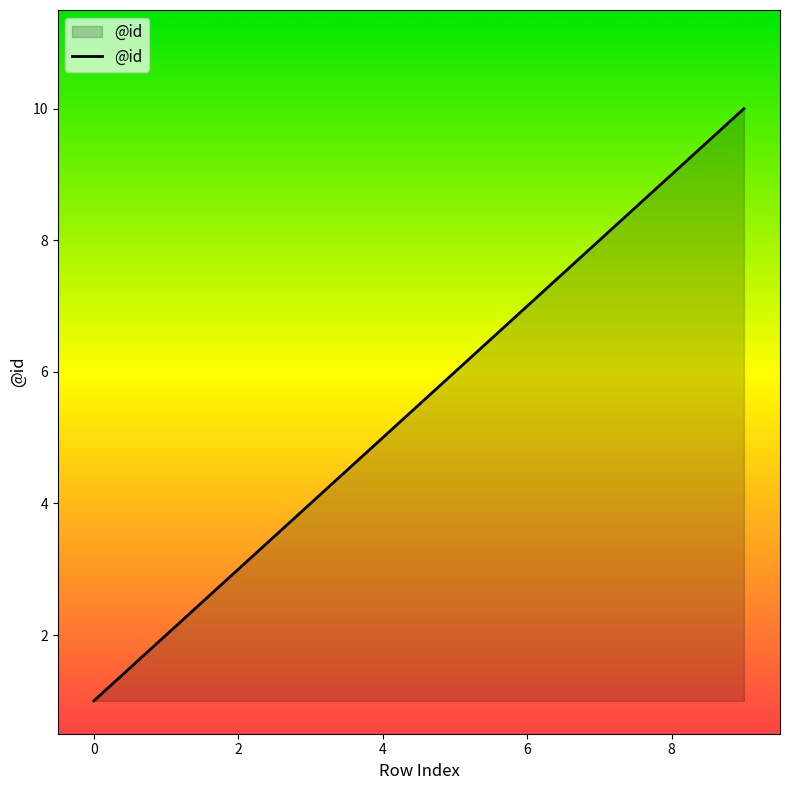

What is the maximum value shown in the chart?

10